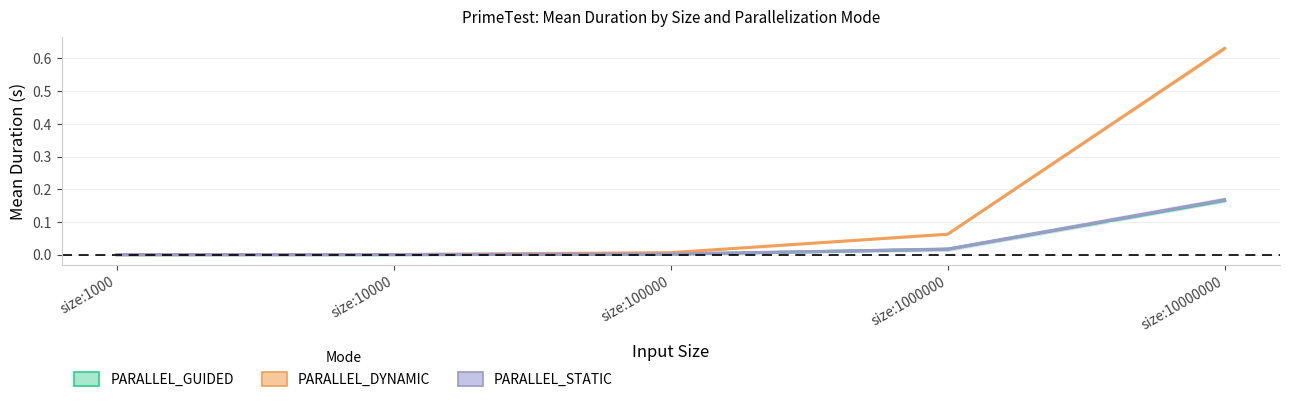

True or false: PARALLEL_DYNAMIC and PARALLEL_GUIDED intersect in this chart.

False